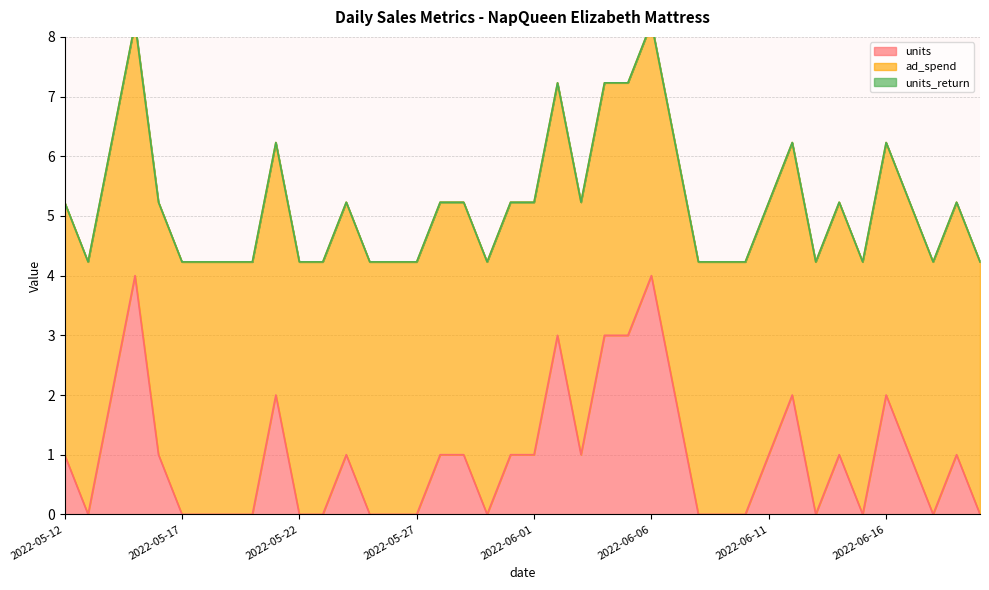

The value of units at 2022-05-20 is 0.0. True or false?

True